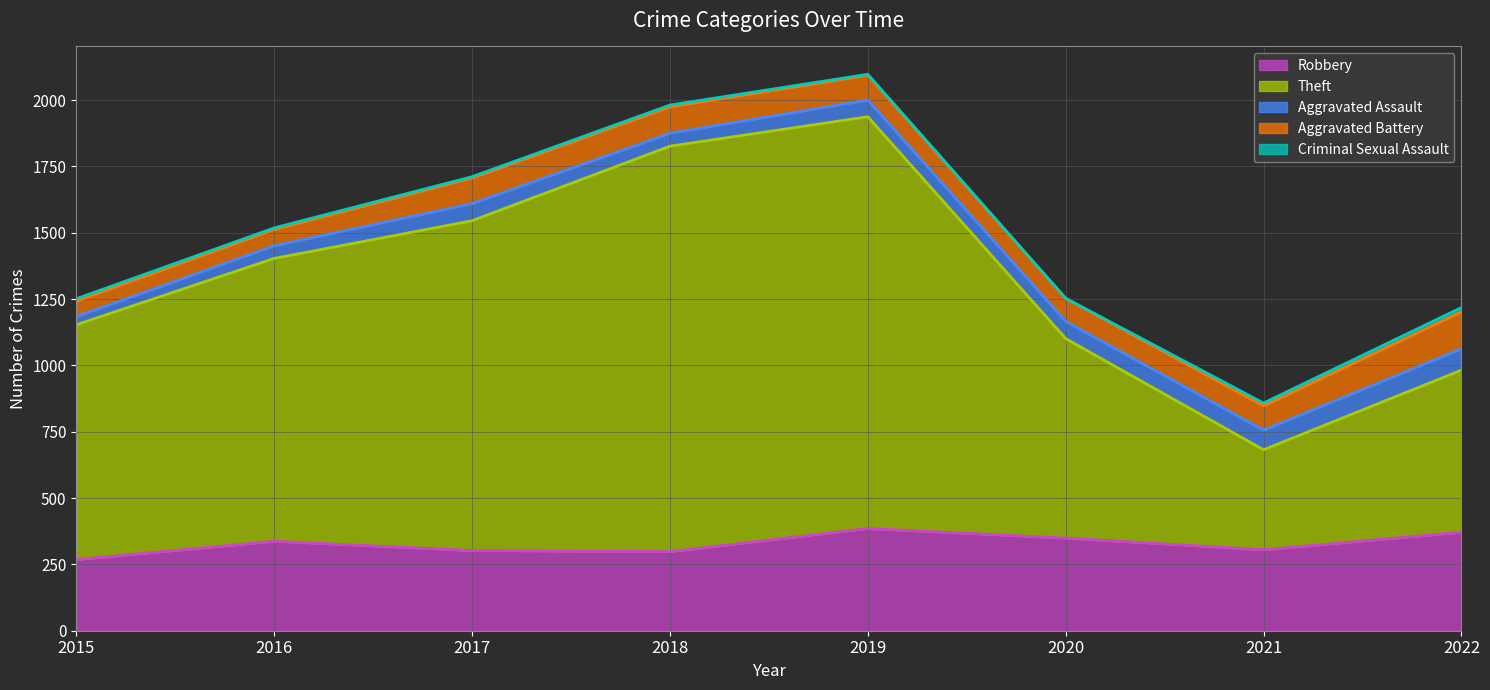

Rank the series by their maximum value, from highest to lowest.

Theft, Robbery, Aggravated Battery, Aggravated Assault, Criminal Sexual Assault